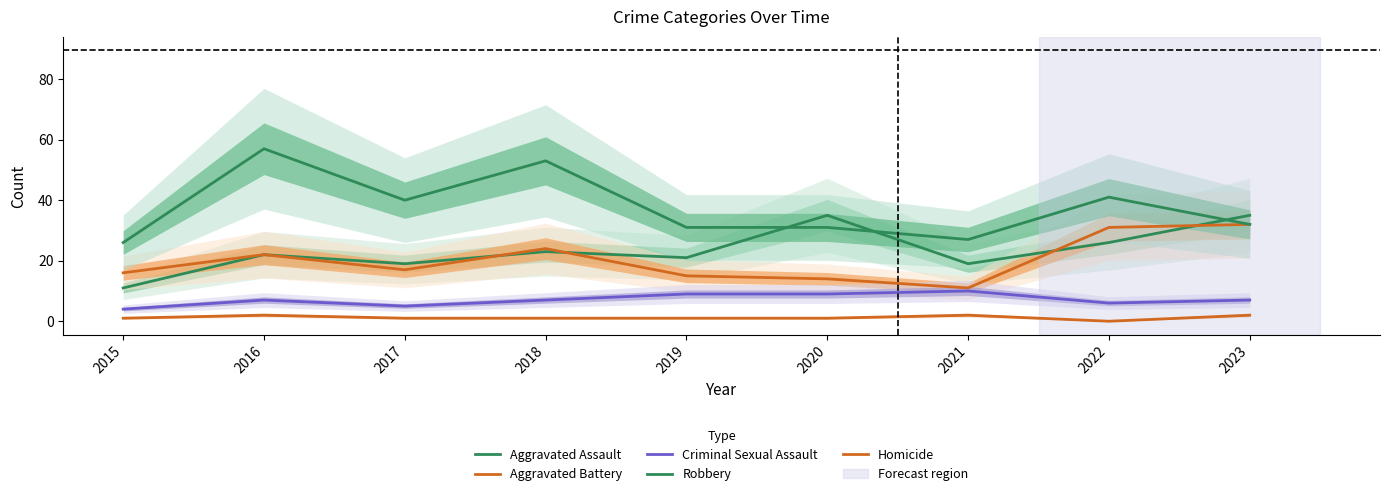

What is the total value across all series at 2019?

77